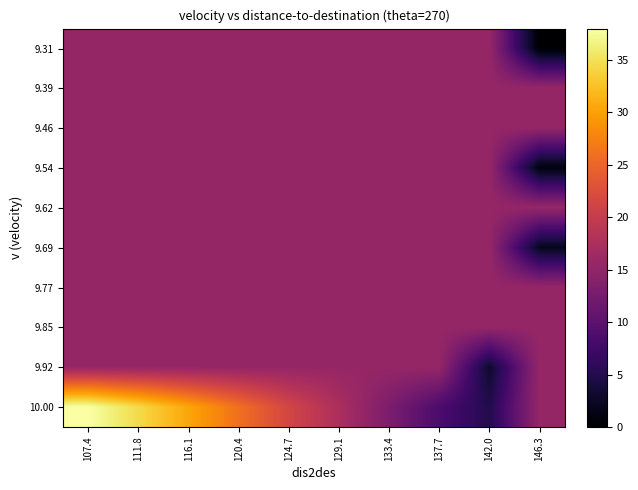

Reading right to left, transcribe all the data shown in this chart.

9.31: 146.3=0.0	142.0=15.4	137.7=15.4	133.4=15.4	129.1=15.4	124.7=15.4	120.4=15.4	116.1=15.4	111.8=15.4	107.4=15.4
9.39: 146.3=15.4	142.0=15.4	137.7=15.4	133.4=15.4	129.1=15.4	124.7=15.4	120.4=15.4	116.1=15.4	111.8=15.4	107.4=15.4
9.46: 146.3=15.4	142.0=15.4	137.7=15.4	133.4=15.4	129.1=15.4	124.7=15.4	120.4=15.4	116.1=15.4	111.8=15.4	107.4=15.4
9.54: 146.3=1.0	142.0=15.4	137.7=15.4	133.4=15.4	129.1=15.4	124.7=15.4	120.4=15.4	116.1=15.4	111.8=15.4	107.4=15.4
9.62: 146.3=15.4	142.0=15.4	137.7=15.4	133.4=15.4	129.1=15.4	124.7=15.4	120.4=15.4	116.1=15.4	111.8=15.4	107.4=15.4
9.69: 146.3=2.0	142.0=15.4	137.7=15.4	133.4=15.4	129.1=15.4	124.7=15.4	120.4=15.4	116.1=15.4	111.8=15.4	107.4=15.4
9.77: 146.3=15.4	142.0=15.4	137.7=15.4	133.4=15.4	129.1=15.4	124.7=15.4	120.4=15.4	116.1=15.4	111.8=15.4	107.4=15.4
9.85: 146.3=15.4	142.0=15.4	137.7=15.4	133.4=15.4	129.1=15.4	124.7=15.4	120.4=15.4	116.1=15.4	111.8=15.4	107.4=15.4
9.92: 146.3=15.4	142.0=3.0	137.7=15.4	133.4=15.4	129.1=15.4	124.7=15.4	120.4=15.4	116.1=15.4	111.8=15.4	107.4=15.4
10.00: 146.3=15.4	142.0=5.0	137.7=8.5	133.4=13.0	129.1=17.5	124.7=21.5	120.4=26.0	116.1=30.5	111.8=34.5	107.4=38.0